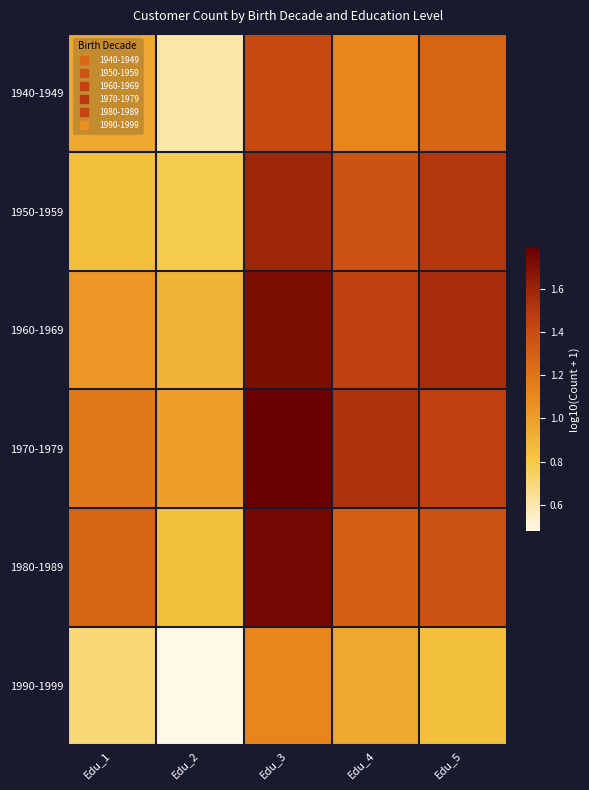

Reading right to left, list all the values displayed in this chart.

1940-1949: Edu_5=1.3	Edu_4=1.1	Edu_3=1.4	Edu_2=0.6	Edu_1=1.0
1950-1959: Edu_5=1.5	Edu_4=1.4	Edu_3=1.6	Edu_2=0.8	Edu_1=0.8
1960-1969: Edu_5=1.6	Edu_4=1.5	Edu_3=1.7	Edu_2=0.9	Edu_1=1.0
1970-1979: Edu_5=1.5	Edu_4=1.5	Edu_3=1.8	Edu_2=1.0	Edu_1=1.2
1980-1989: Edu_5=1.4	Edu_4=1.3	Edu_3=1.7	Edu_2=0.8	Edu_1=1.3
1990-1999: Edu_5=0.8	Edu_4=1.0	Edu_3=1.1	Edu_2=0.5	Edu_1=0.7